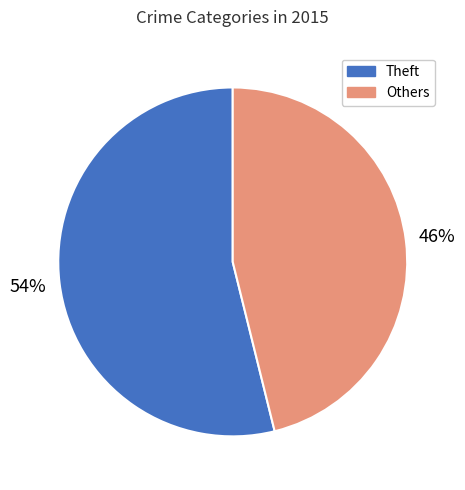

To the nearest percent, what is the average slice percentage?

50%